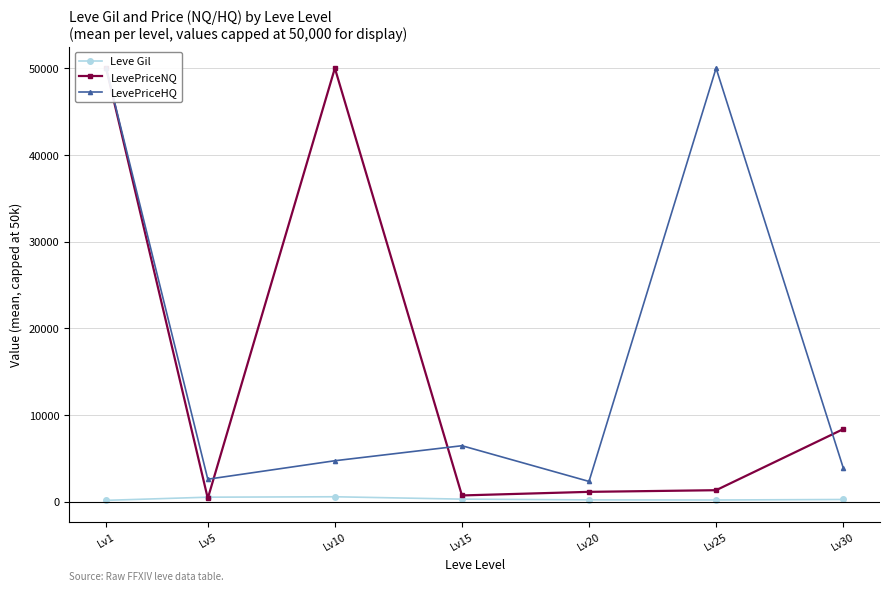

Which series has the largest range (max minus min)?

LevePriceNQ